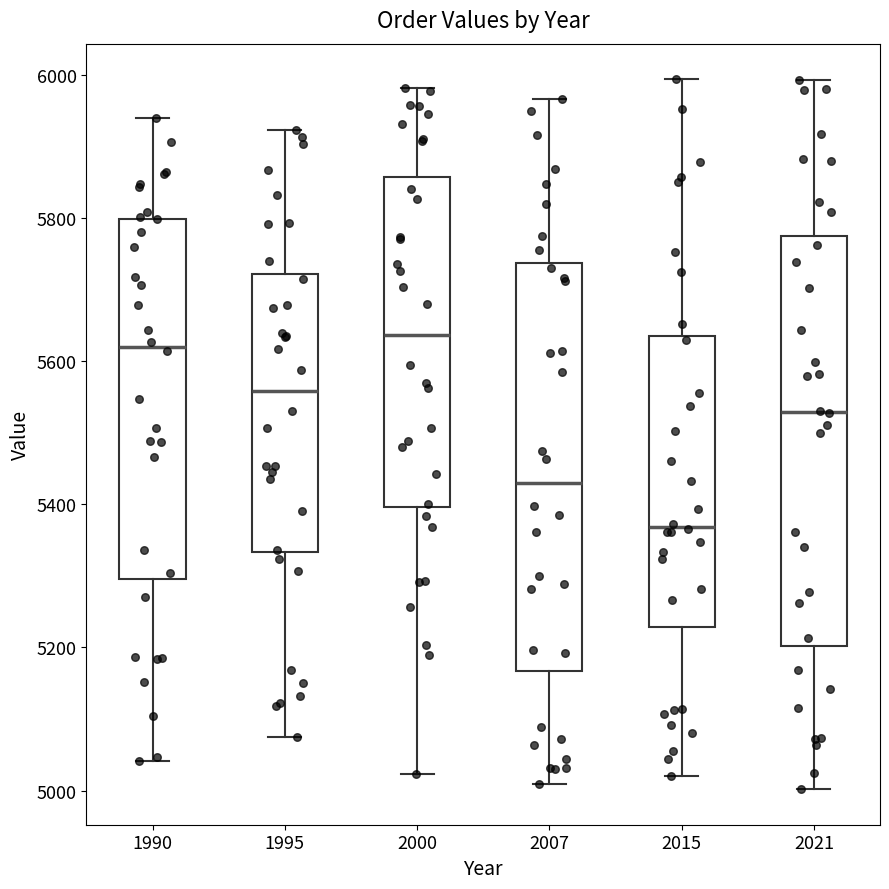

Which box's median line is the lowest?

2015